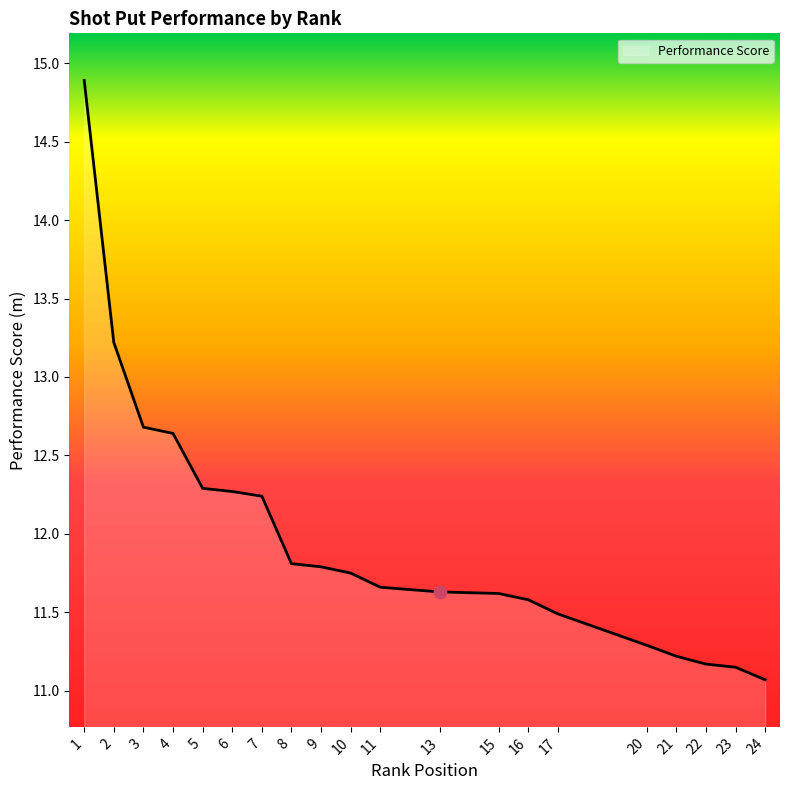

What is the change in value from 9 to 15?

-0.2